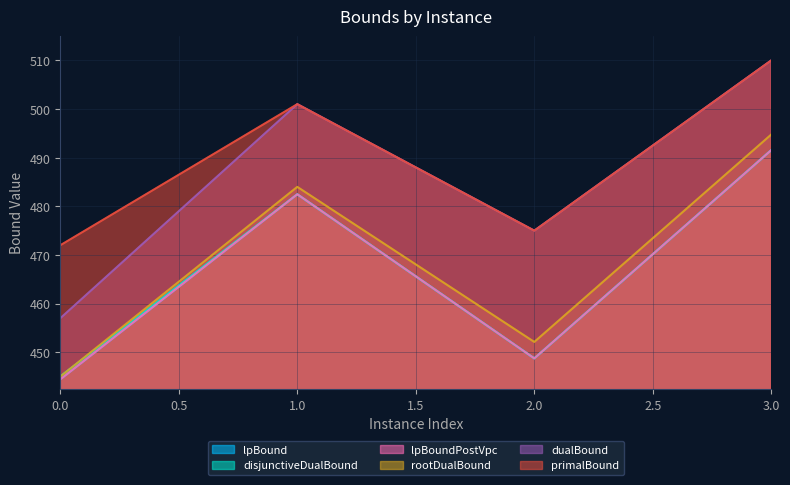

What is the maximum value shown in the chart?

510.0